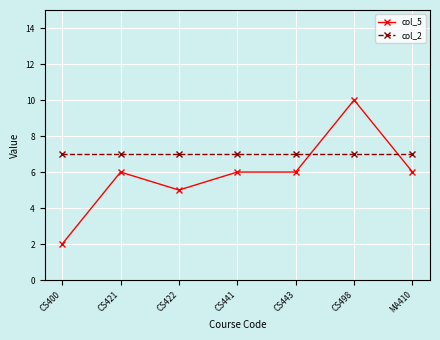

List the series in order of their peak value, highest first.

col_5, col_2